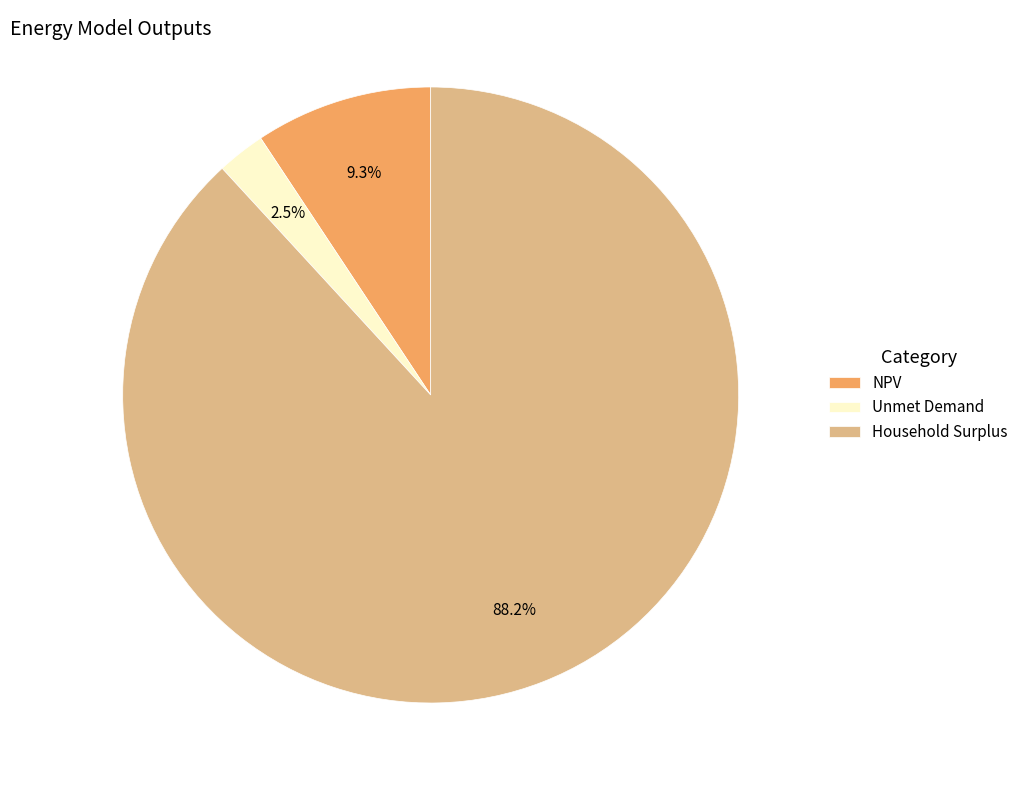

Is Household Surplus the majority of the pie?

Yes